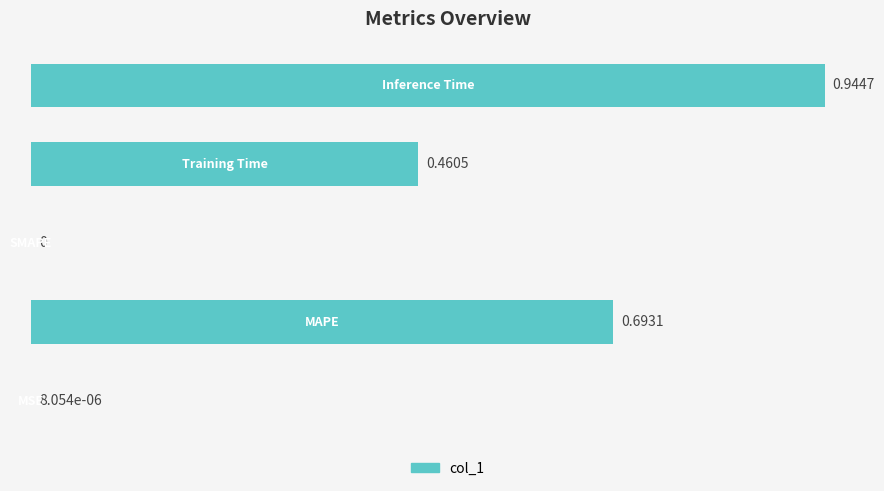

What is the sum of all values?

2.1